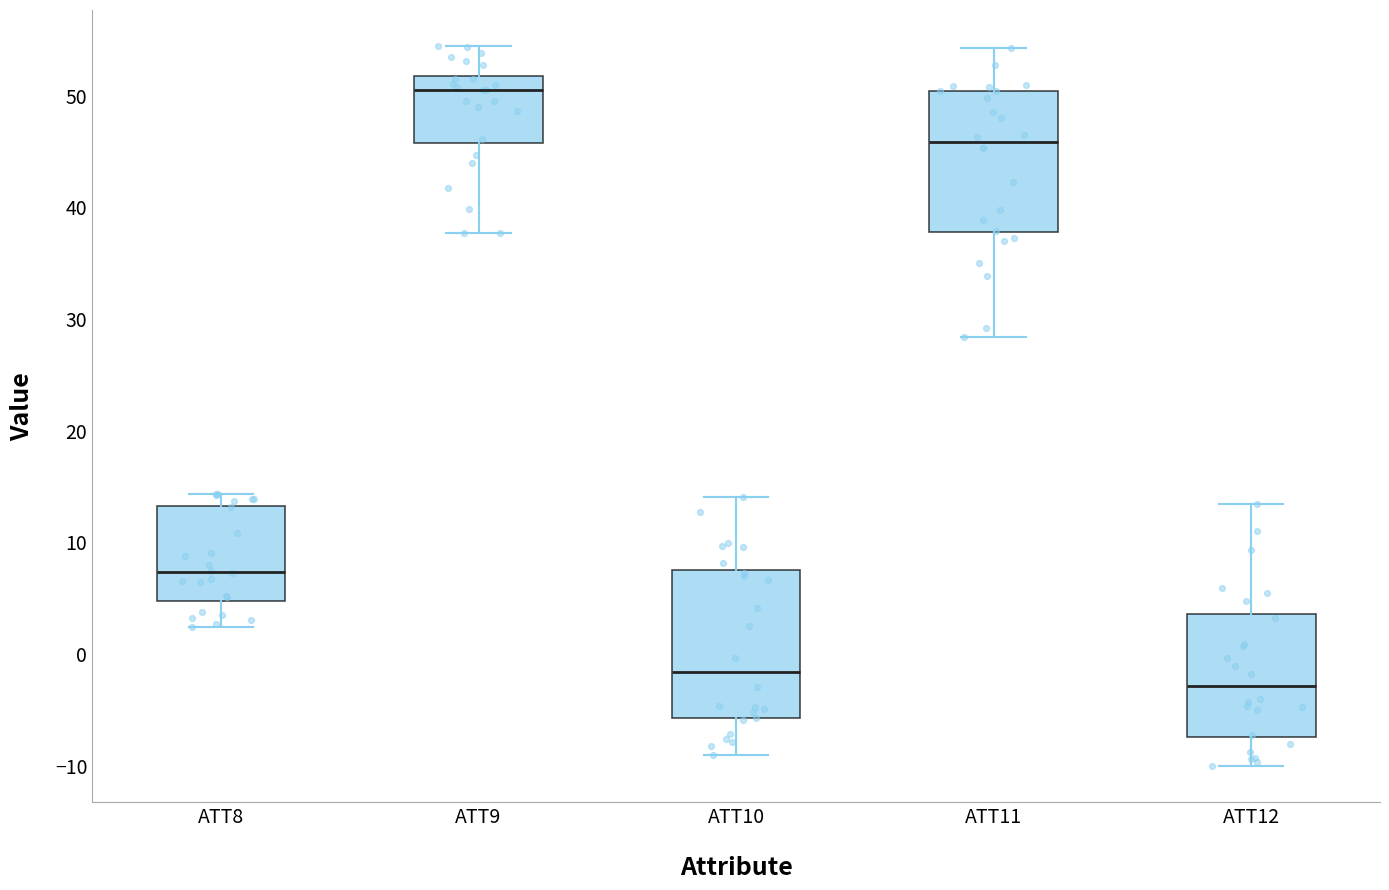

Which box has the lowest median line?

ATT12